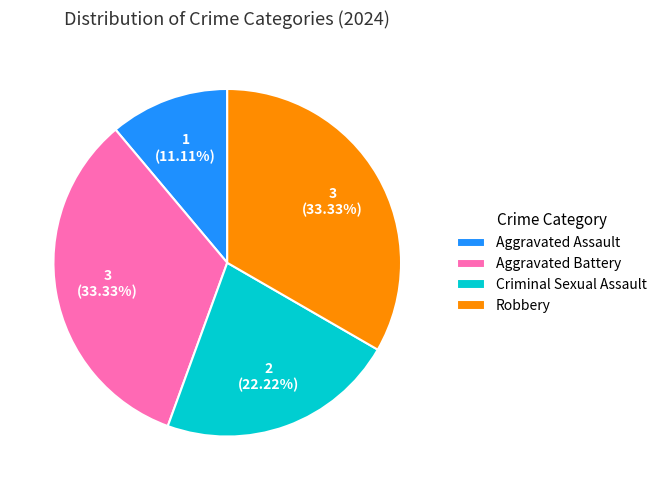

Which slice is the smallest?

Aggravated Assault